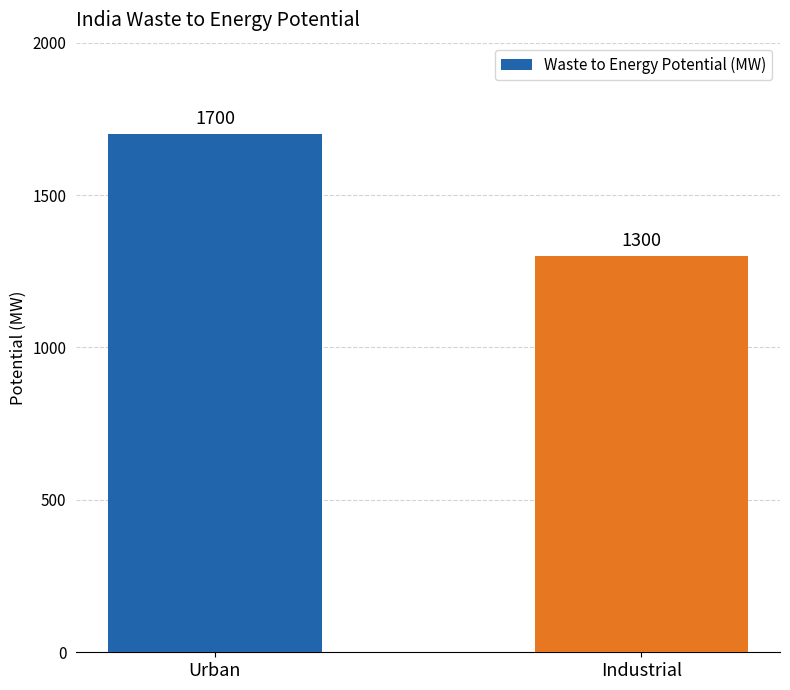

Which has a higher value, Industrial or Urban?

Urban